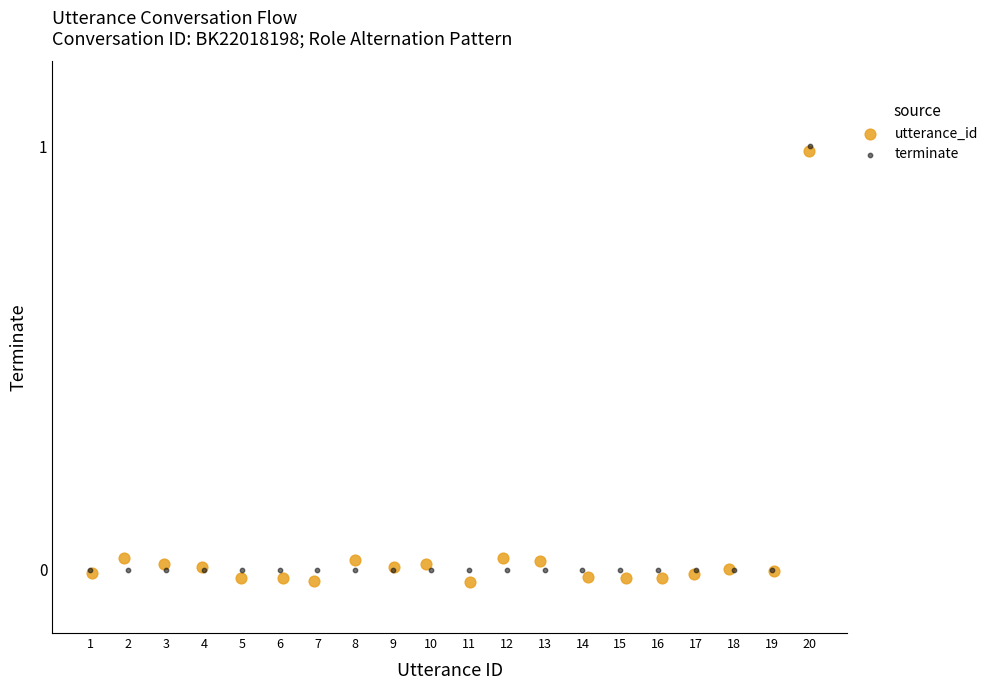

What are all the series names shown in the legend?

utterance_id, terminate